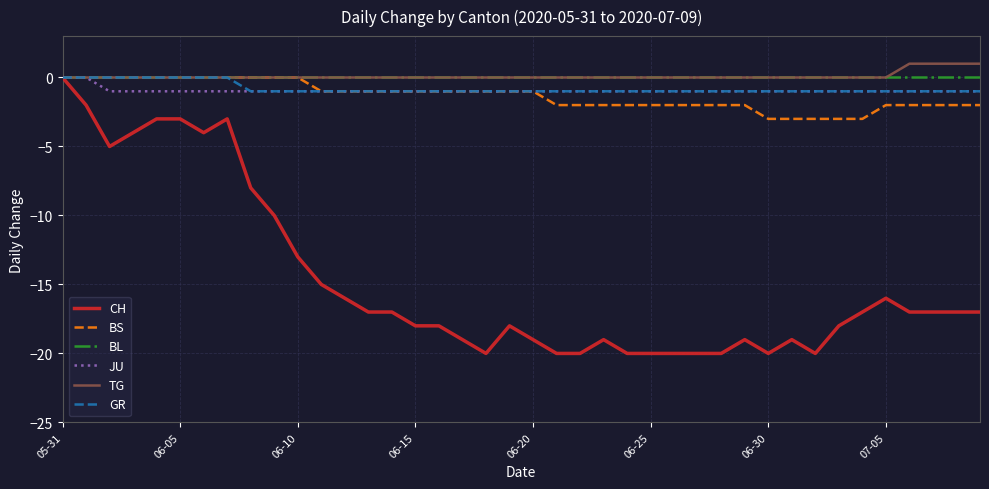

What is the smallest value displayed?

-20